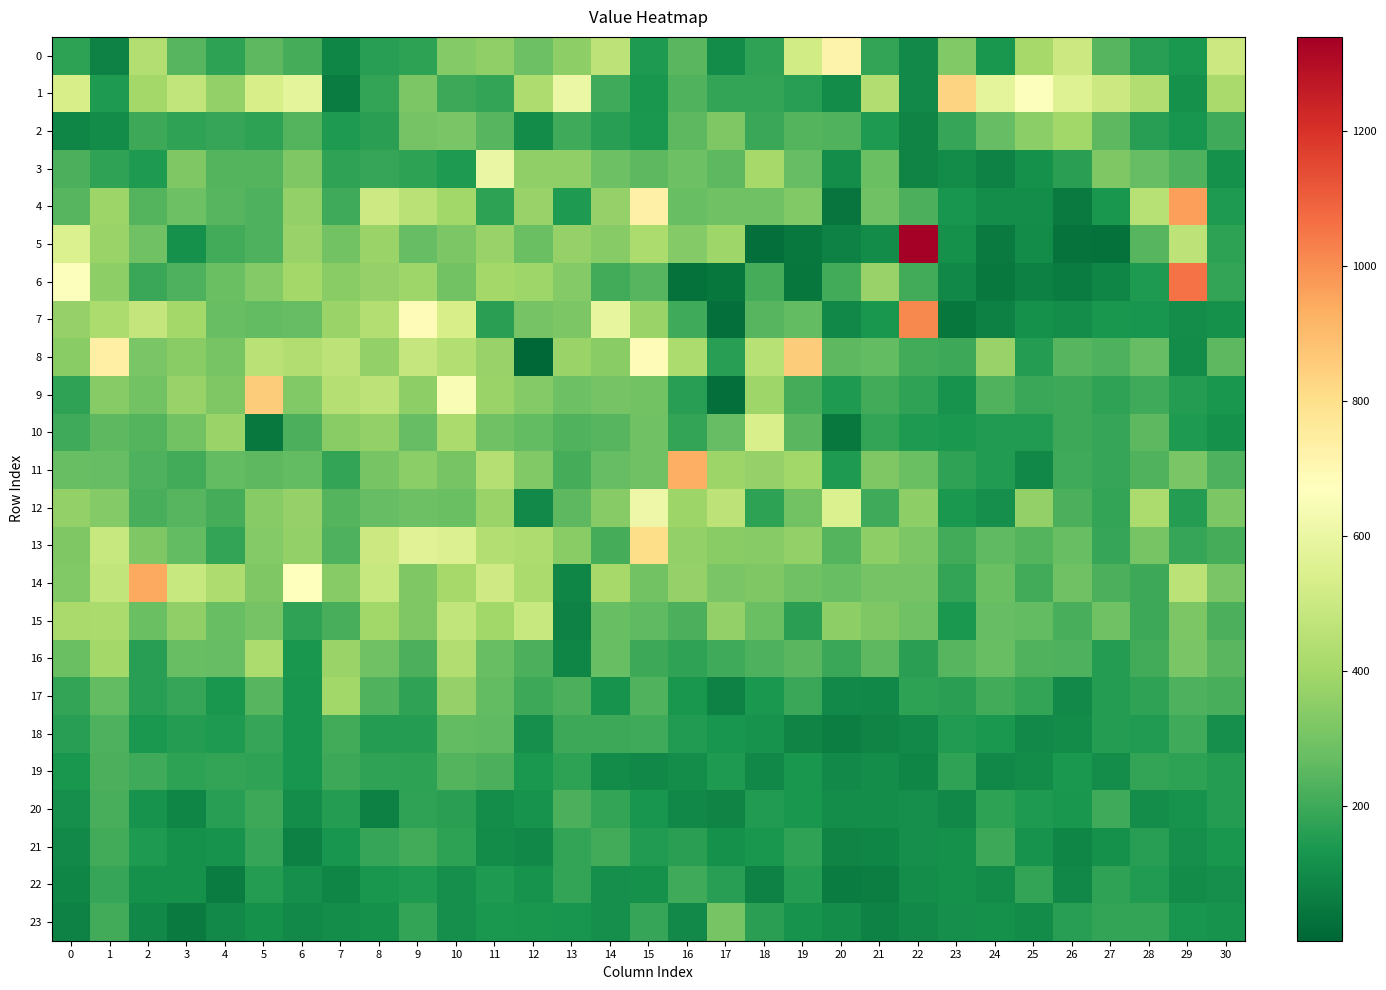

List the series in order of their peak value, lowest first.

22, 21, 20, 19, 18, 23, 2, 17, 16, 15, 10, 3, 12, 0, 13, 1, 9, 8, 11, 14, 4, 7, 6, 5